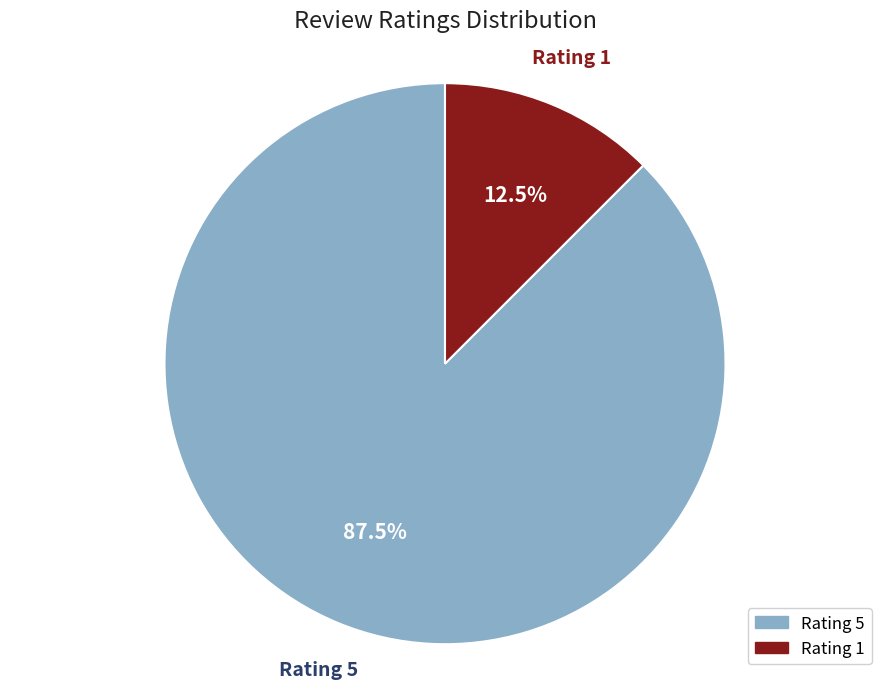

Is there a majority slice in this chart?

Yes